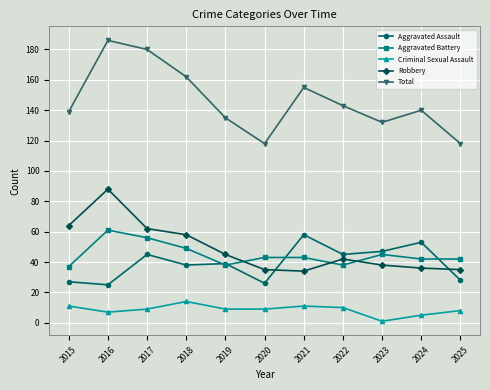

What is the minimum value for Aggravated Battery?

37